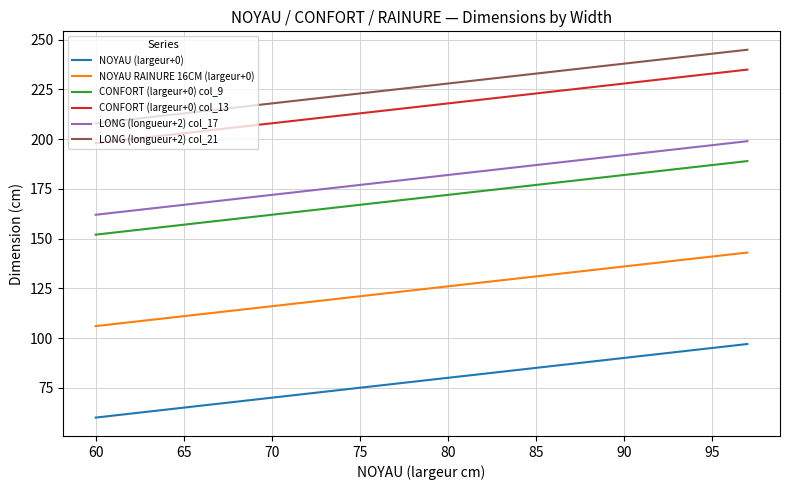

True or false: LONG (longueur+2) col_21 and LONG (longueur+2) col_17 cross at least once.

False